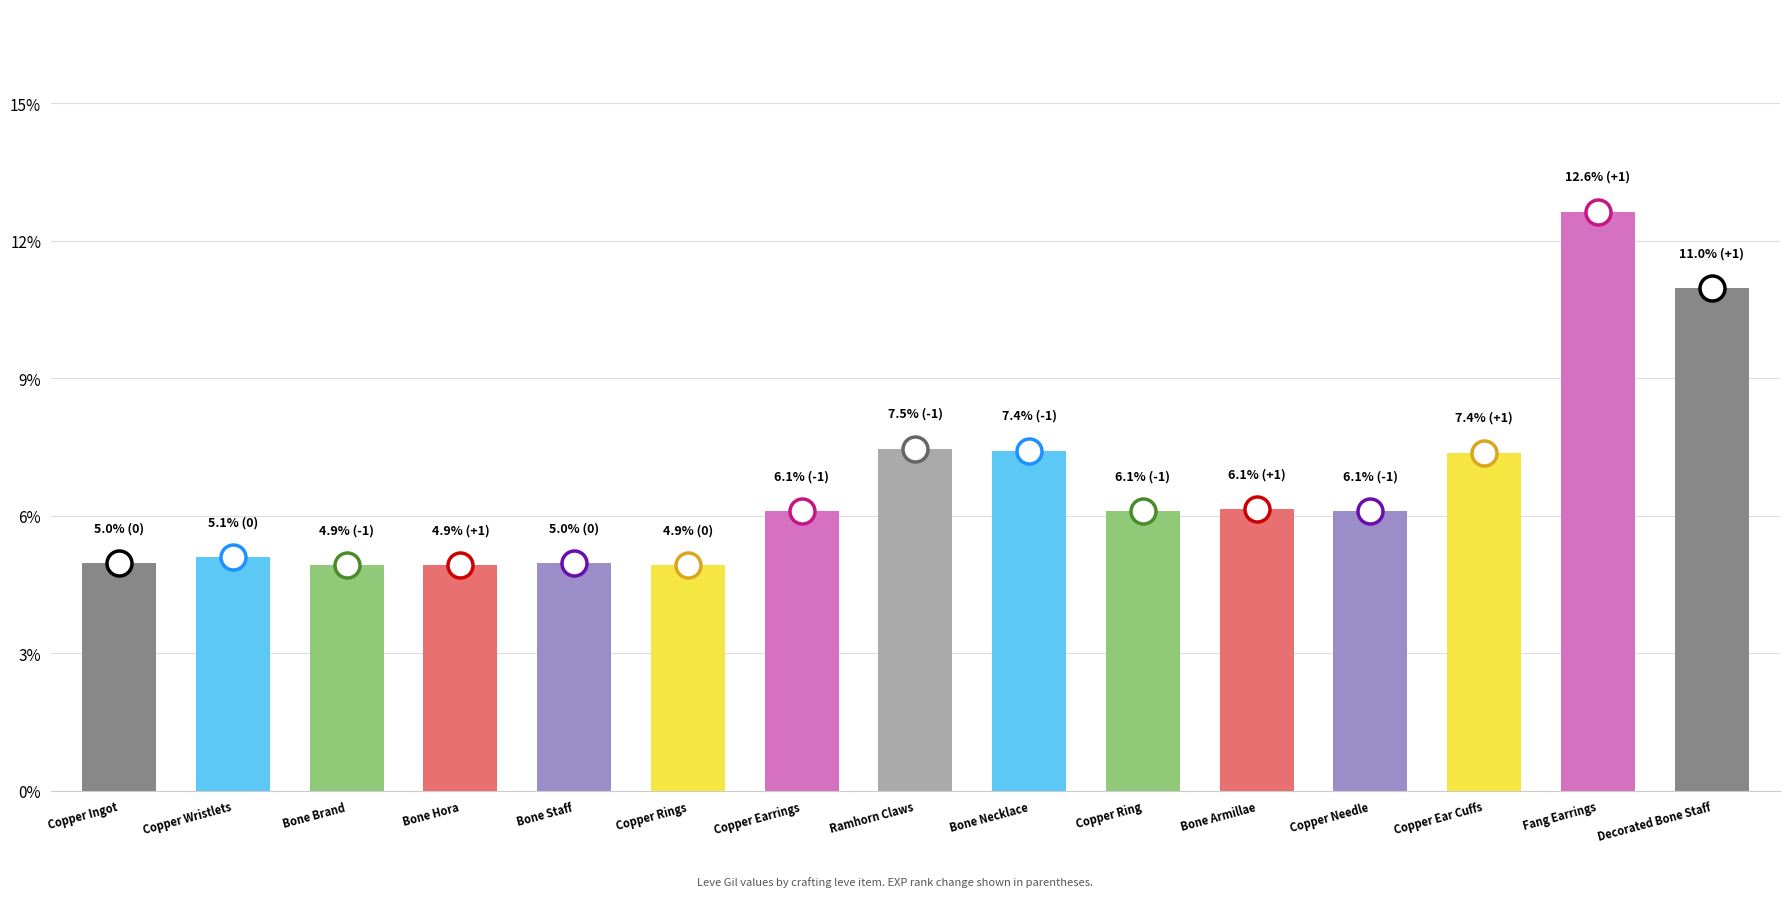

How many data points does each series have?

15